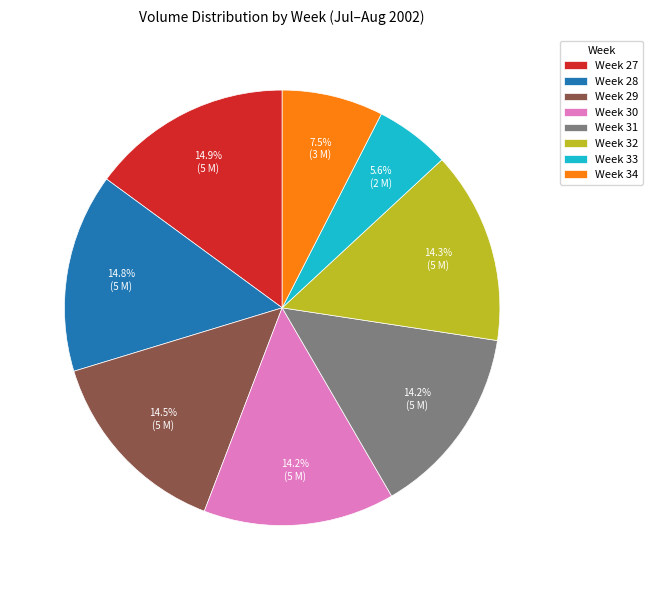

Does any single category account for the majority?

No